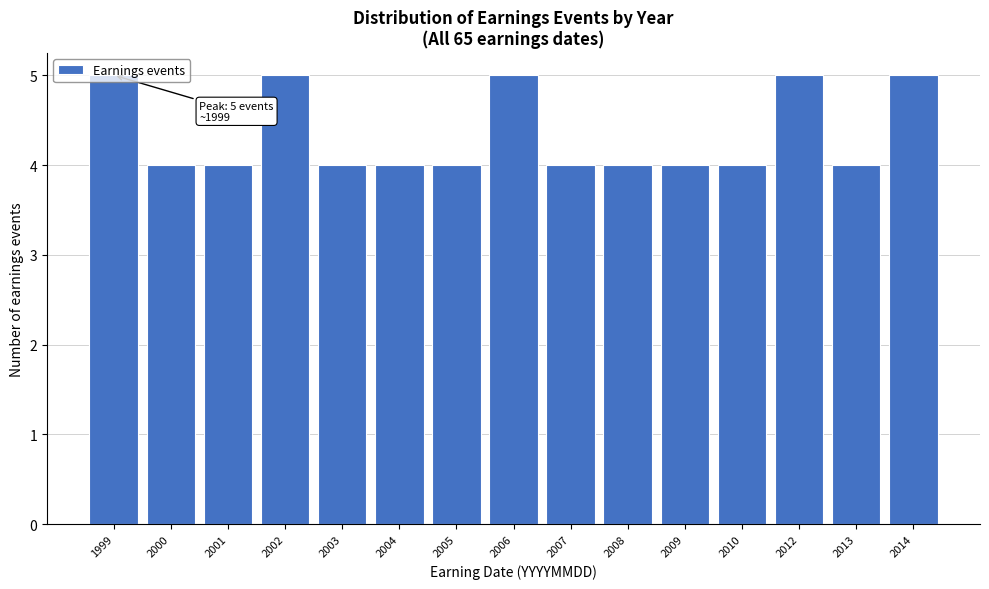

Between 2007 and 2014, which is larger?

2014